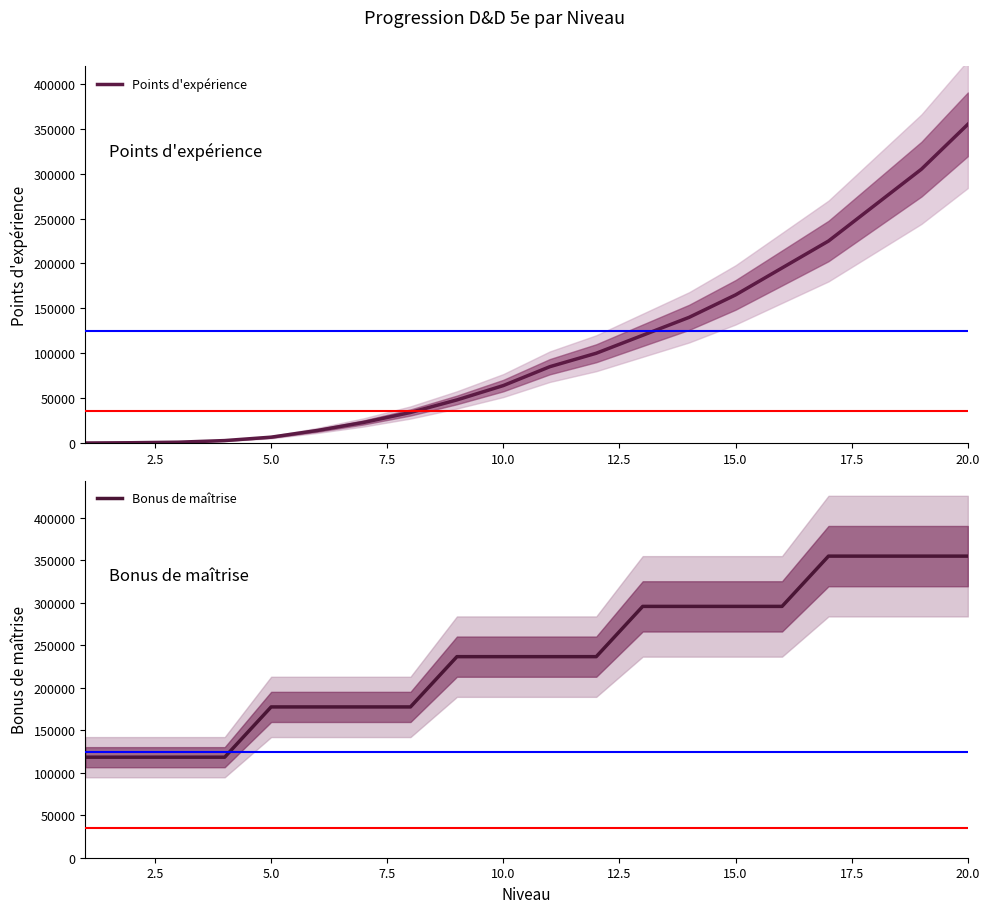

What is the maximum value for Points d'expérience?

355000